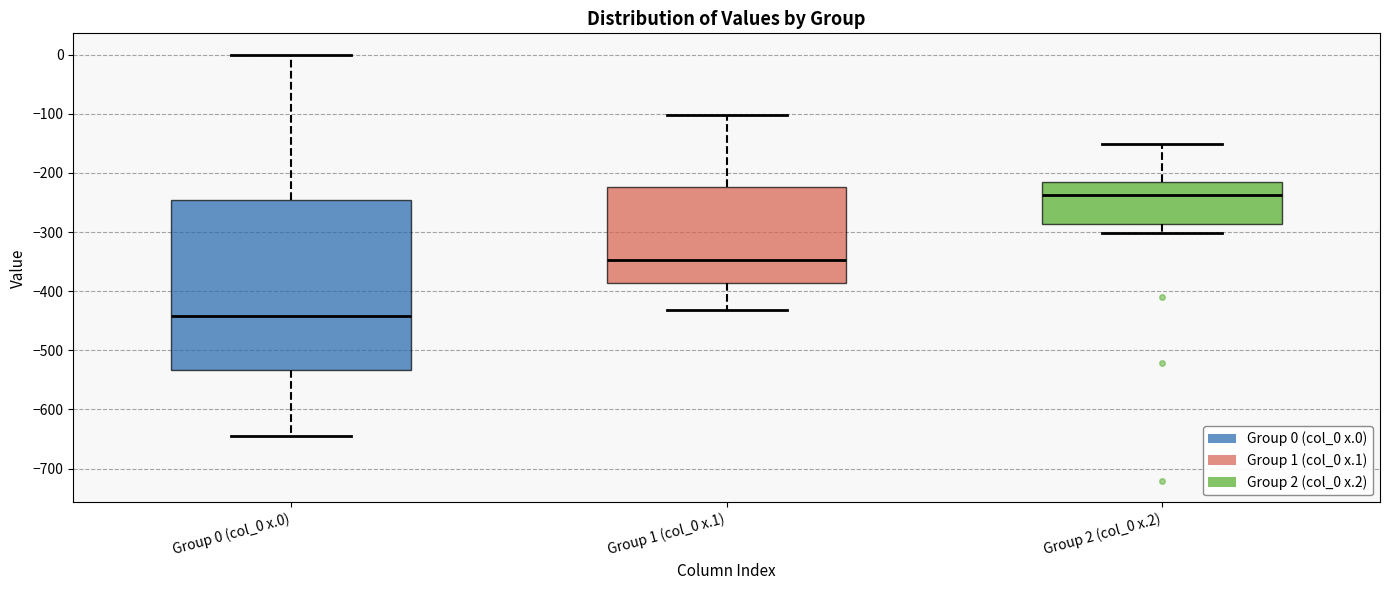

Which box has the lowest median line?

Group 0 (col_0 x.0)